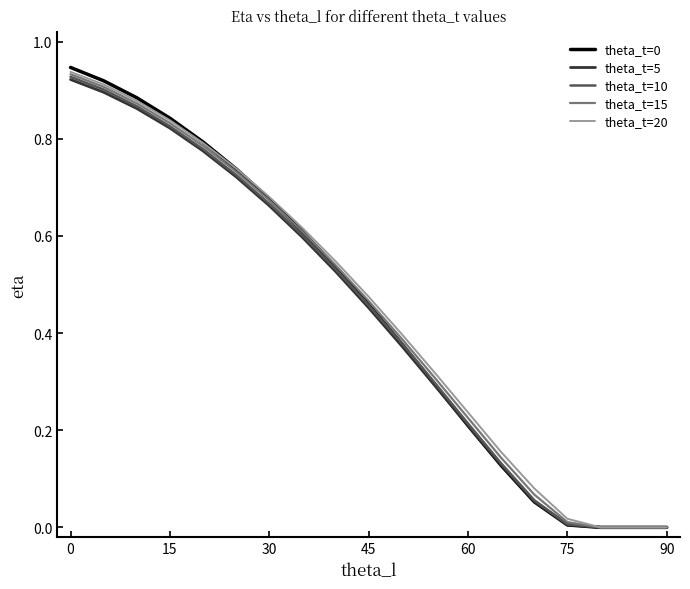

True or false: theta_t=0 has a value of 0.0 at 75.

True